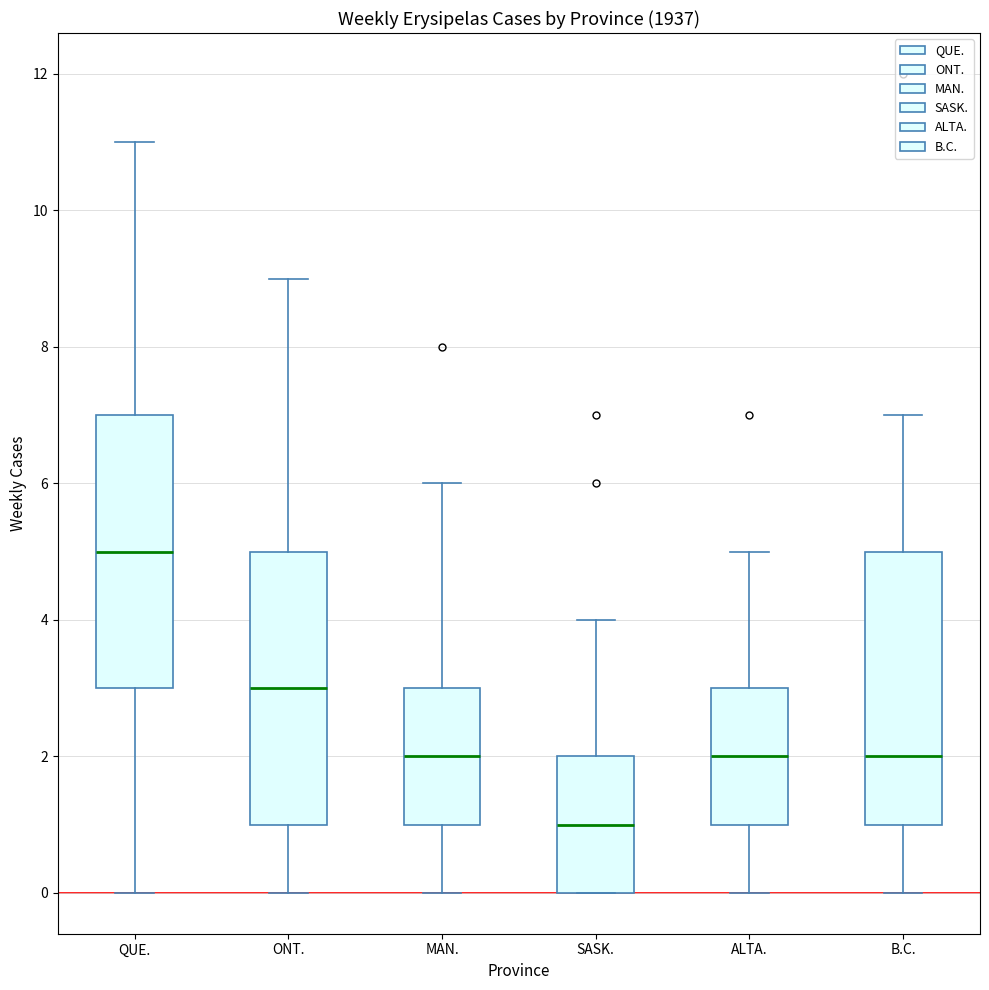

Reading left to right, transcribe this box plot: for each box, give where its median line is, the range the box spans, and where its two whiskers end, as read against the y-axis. The values are not printed on the chart, so give them approximately, as read against the axis.

QUE.: median 5, box 3 to 7, whiskers 0 to 11
ONT.: median 3, box 1 to 5, whiskers 0 to 9
MAN.: median 2, box 1 to 3, whiskers 0 to 6
SASK.: median 1, box 0 to 2, whiskers 0 to 4
ALTA.: median 2, box 1 to 3, whiskers 0 to 5
B.C.: median 2, box 1 to 5, whiskers 0 to 7